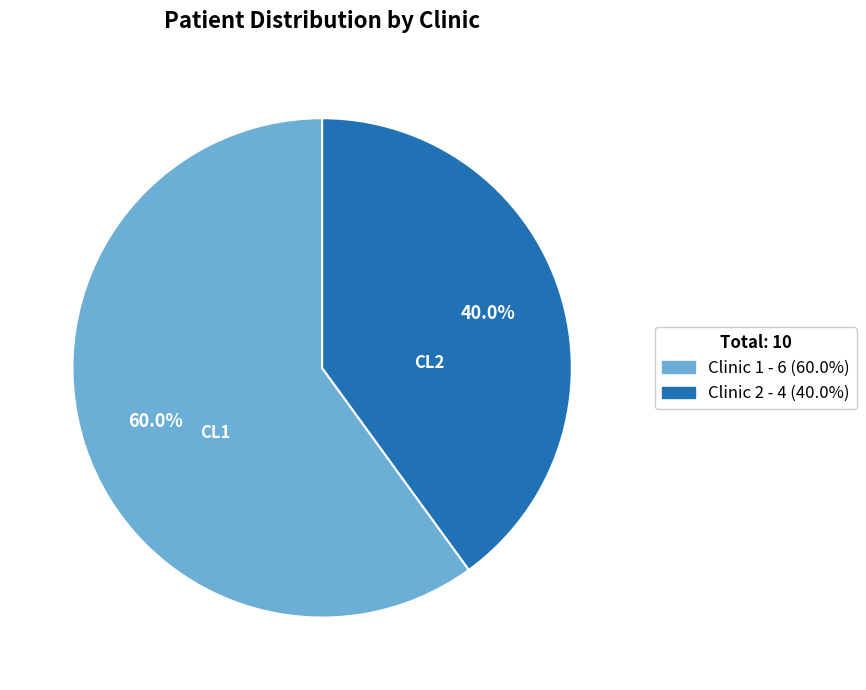

How many slices are in this pie chart?

2